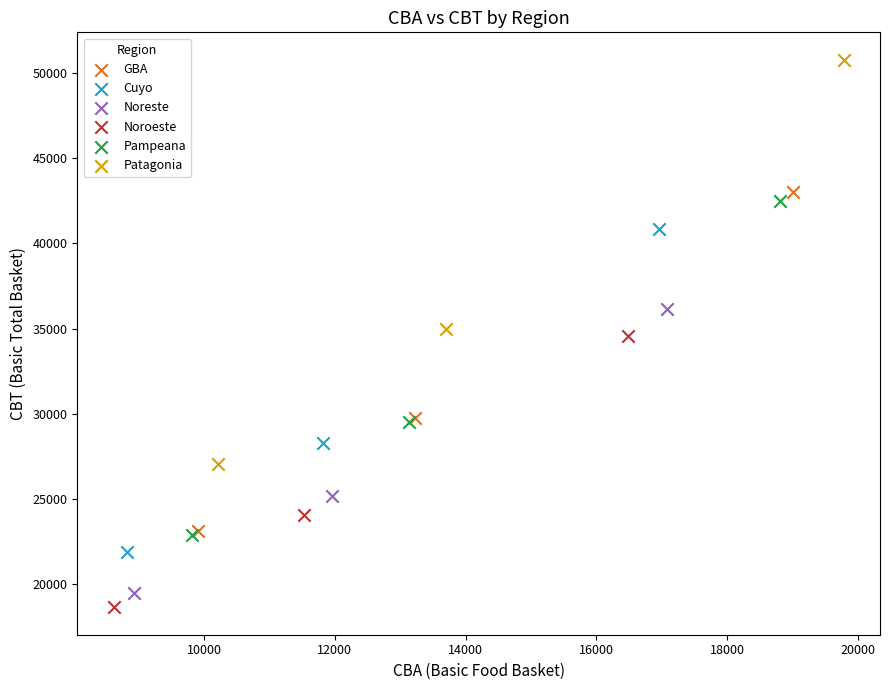

Which series contains the highest Y value?

Patagonia